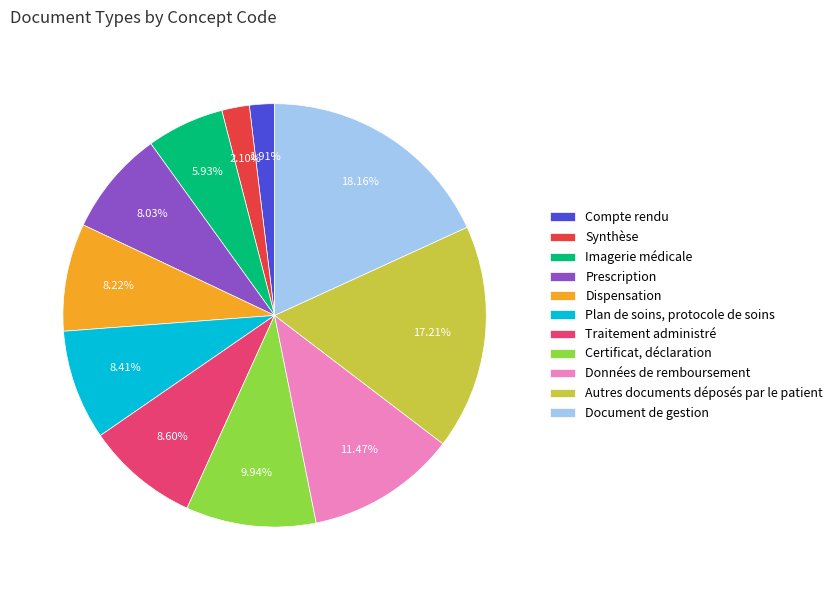

To the nearest percent, what portion does Plan de soins, protocole de soins represent?

8%